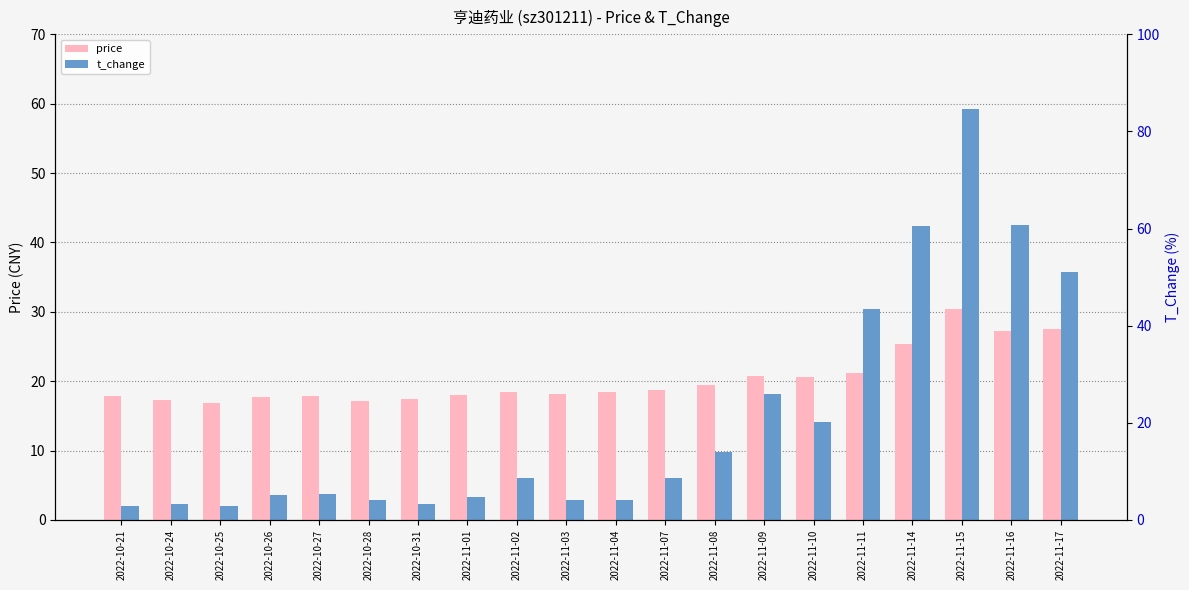

Reading right to left, transcribe all the data shown in this chart.

price: 2022-11-17=27.4	2022-11-16=27.2	2022-11-15=30.4	2022-11-14=25.4	2022-11-11=21.1	2022-11-10=20.6	2022-11-09=20.7	2022-11-08=19.4	2022-11-07=18.8	2022-11-04=18.4	2022-11-03=18.2	2022-11-02=18.4	2022-11-01=17.9	2022-10-31=17.4	2022-10-28=17.1	2022-10-27=17.9	2022-10-26=17.7	2022-10-25=16.9	2022-10-24=17.3	2022-10-21=17.8
t_change: 2022-11-17=35.7	2022-11-16=42.5	2022-11-15=59.2	2022-11-14=42.3	2022-11-11=30.3	2022-11-10=14.1	2022-11-09=18.1	2022-11-08=9.8	2022-11-07=6.0	2022-11-04=2.9	2022-11-03=2.9	2022-11-02=6.1	2022-11-01=3.3	2022-10-31=2.3	2022-10-28=2.9	2022-10-27=3.8	2022-10-26=3.6	2022-10-25=2.1	2022-10-24=2.3	2022-10-21=2.0